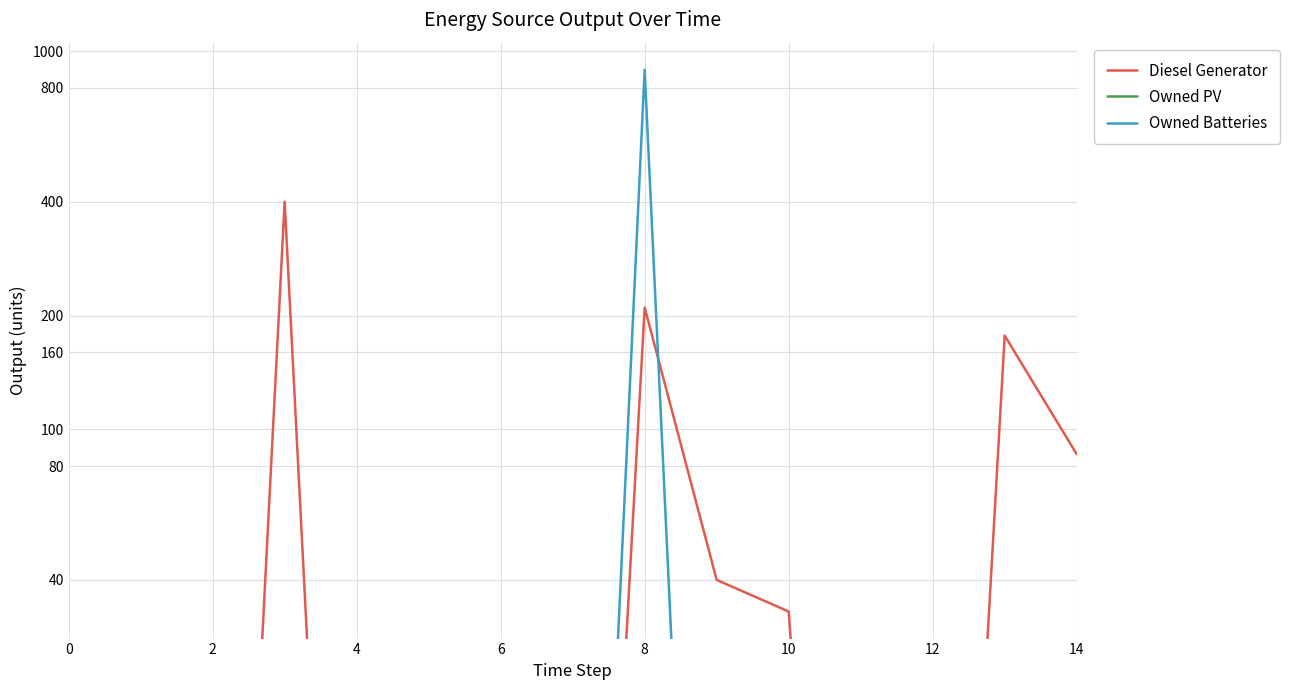

List the series in order of their peak value, lowest first.

Owned PV, Diesel Generator, Owned Batteries